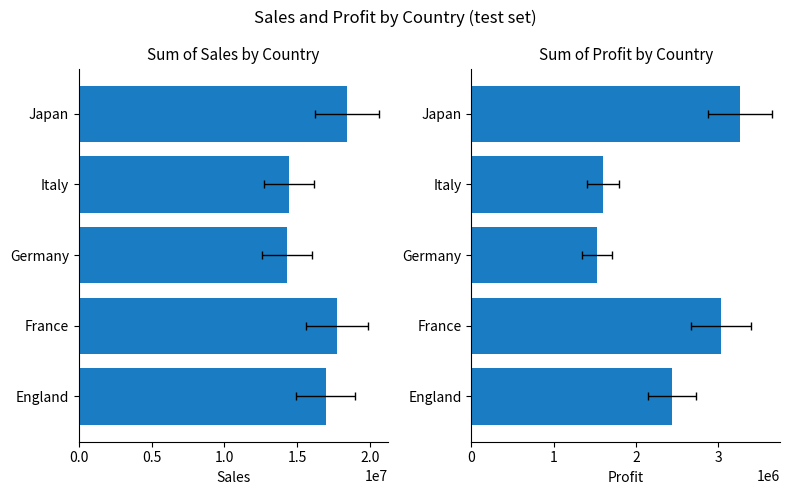

Rank the series by their average value, from lowest to highest.

Sum of Profit, Sum of Sales